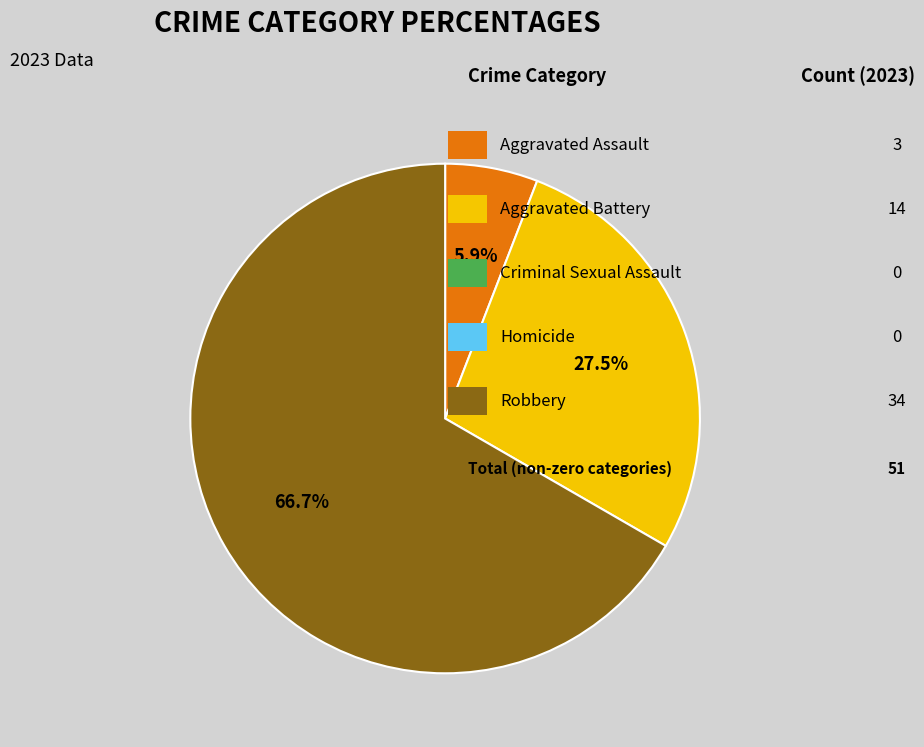

Is there any slice that represents more than half of the pie?

Yes